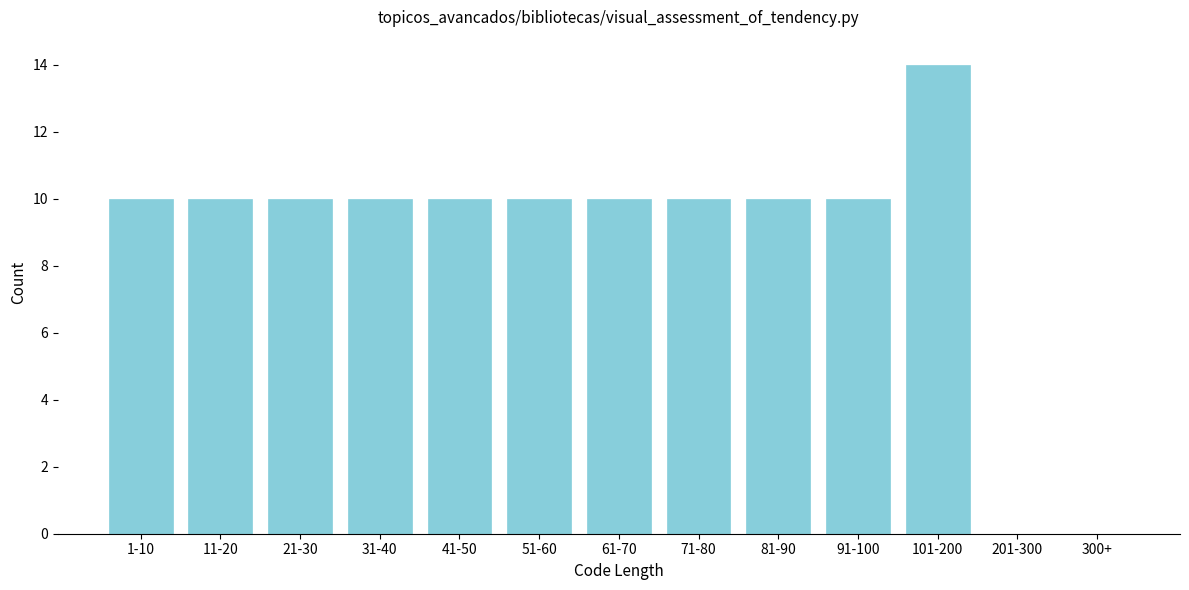

Reading left to right, what are all the values shown in this chart?

1-10=10	11-20=10	21-30=10	31-40=10	41-50=10	51-60=10	61-70=10	71-80=10	81-90=10	91-100=10	101-200=14	201-300=0	300+=0